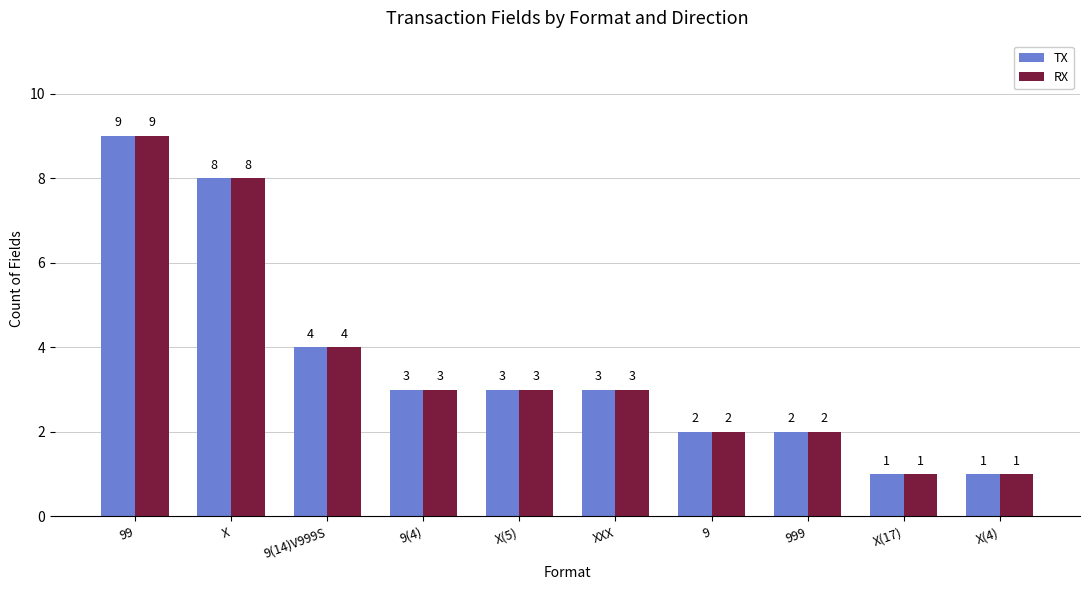

How many TX values are between 2 and 4?

6